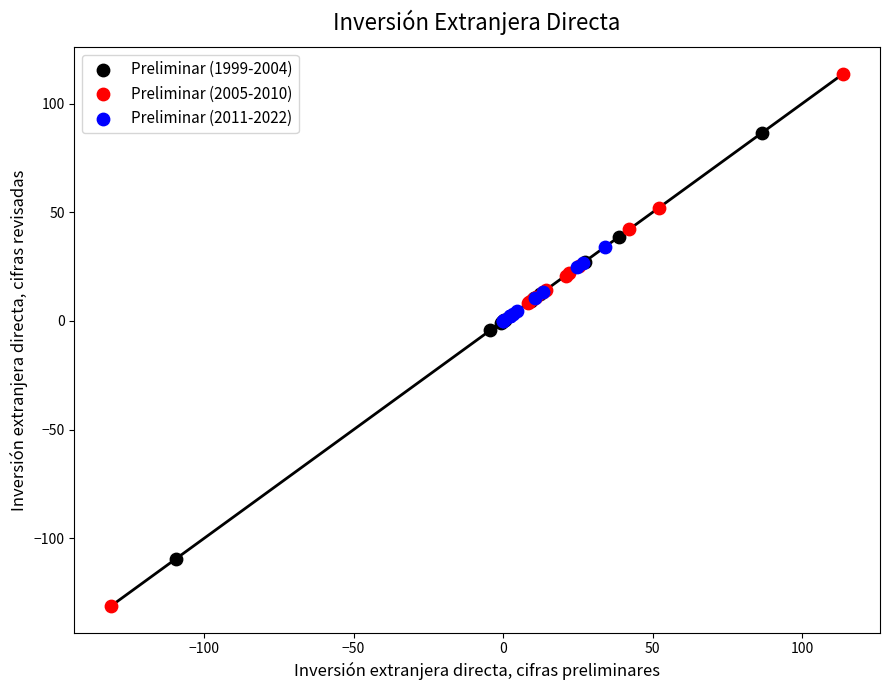

Which series contains the highest Y value?

Preliminar (2005-2010)